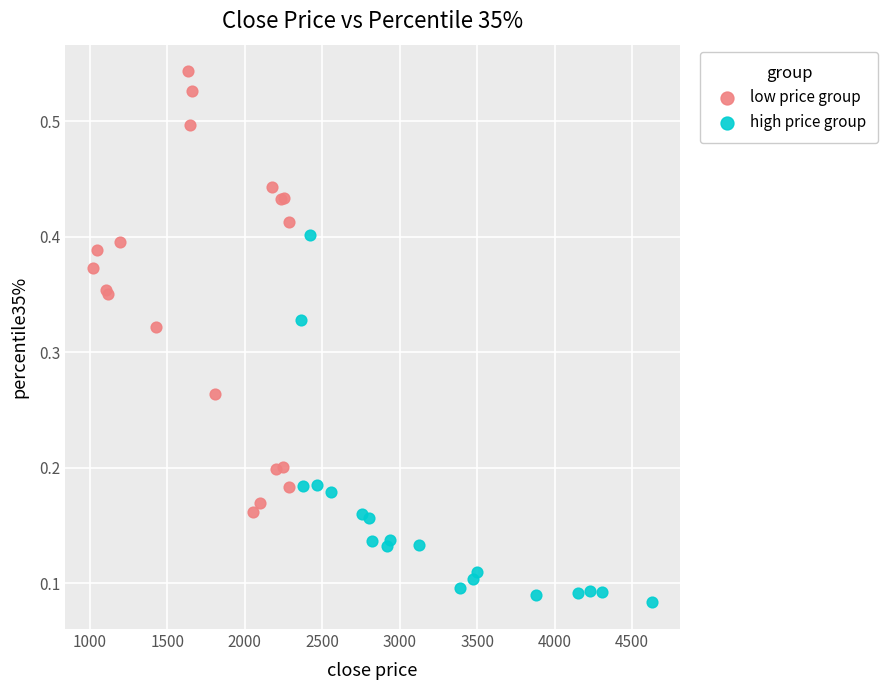

Which series contains the highest Y value?

low price group